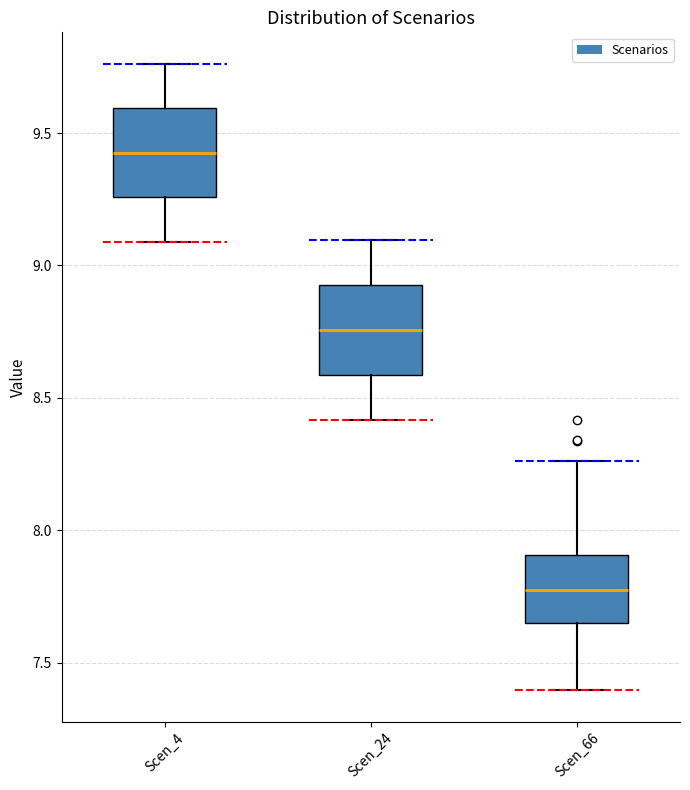

Reading left to right, read every box against the y-axis: the position of its median line, the range the box covers, and the ends of its whiskers. The values are not printed on the chart, so give them approximately, as read against the axis.

Scen_4: median 9.45, box 9.25 to 9.60, whiskers 9.10 to 9.75
Scen_24: median 8.75, box 8.60 to 8.95, whiskers 8.40 to 9.10
Scen_66: median 7.75, box 7.65 to 7.90, whiskers 7.40 to 8.25